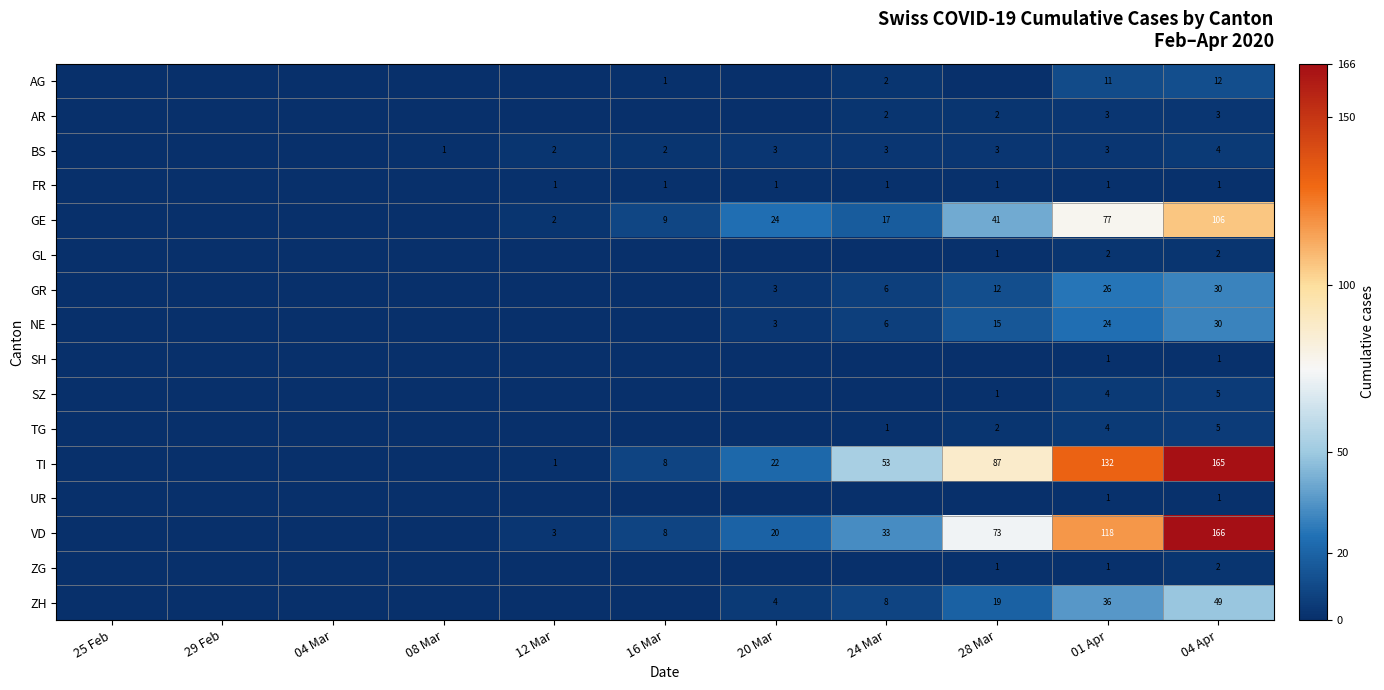

Which series changed the most between 01 Apr and 04 Apr?

VD